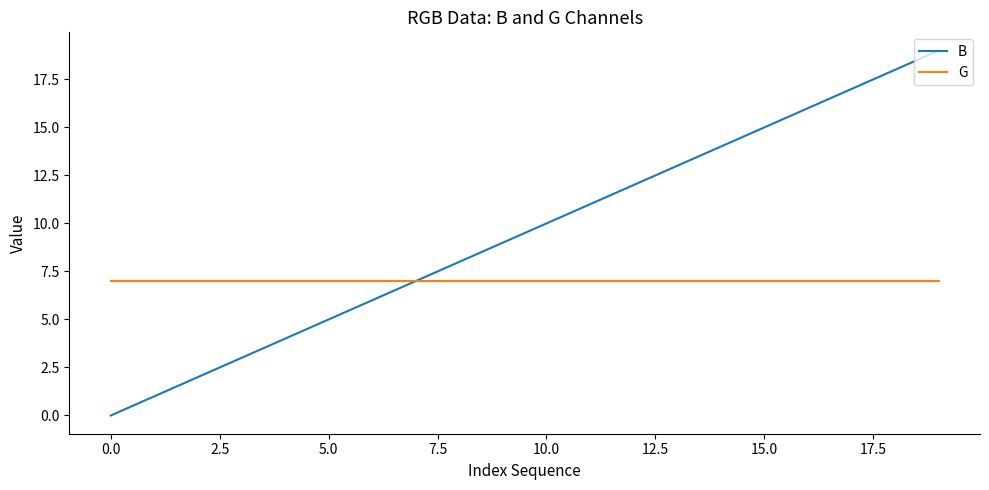

Which series has the widest spread of values?

B